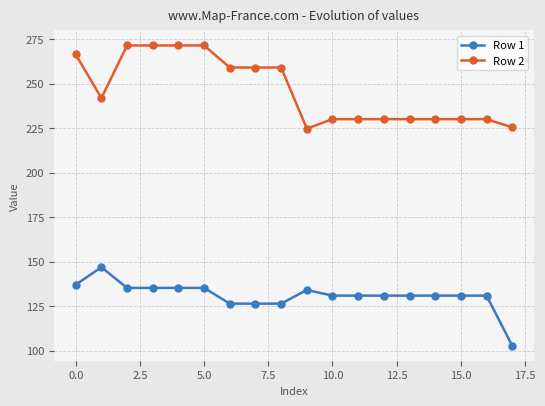

True or false: Row 1 and Row 2 intersect in this chart.

False